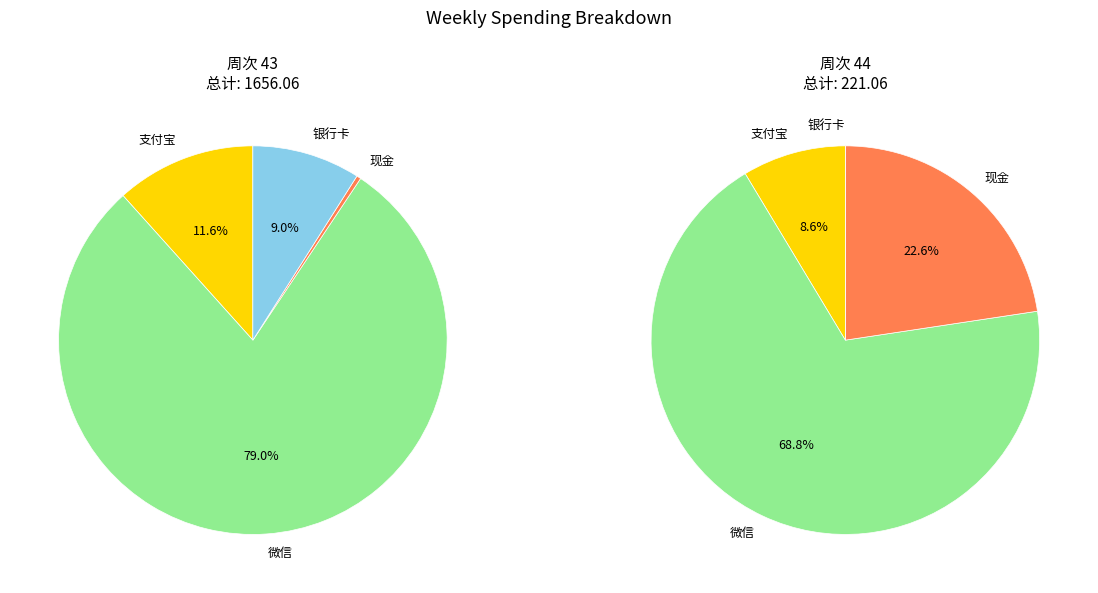

Approximately how many times larger is the value at 43 compared to 44?

7.5